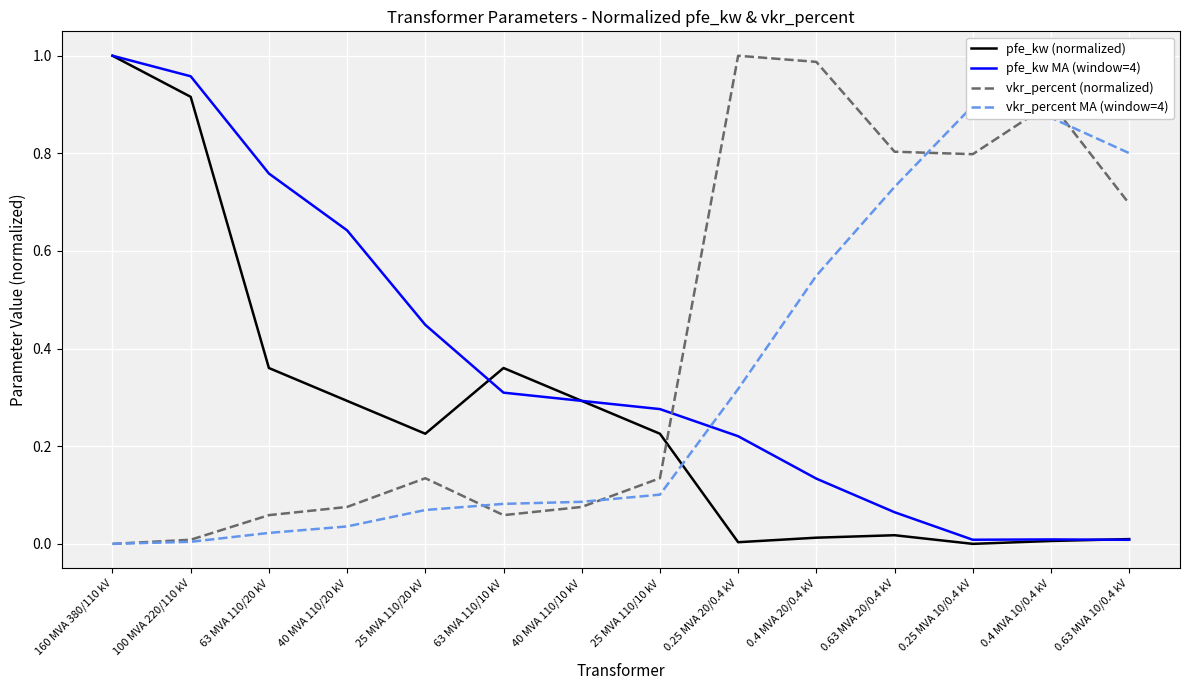

True or false: pfe_kw MA (window=4) has a value of 1.0 at 100 MVA 220/110 kV.

True